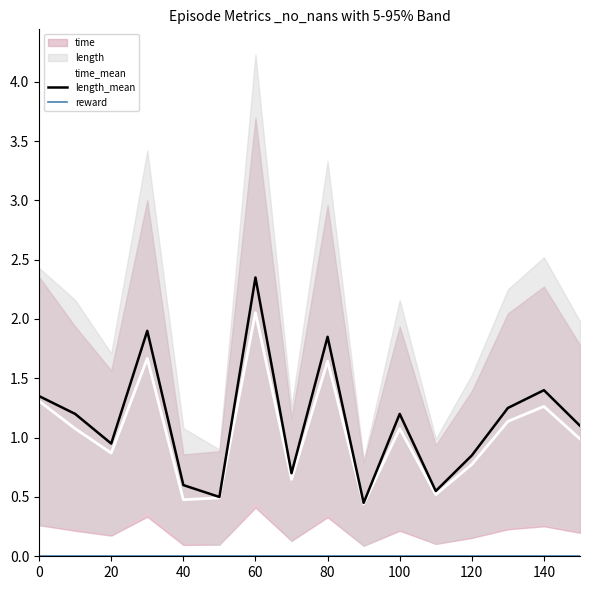

The time_mean series shows 1.6 at 80. True or false?

True